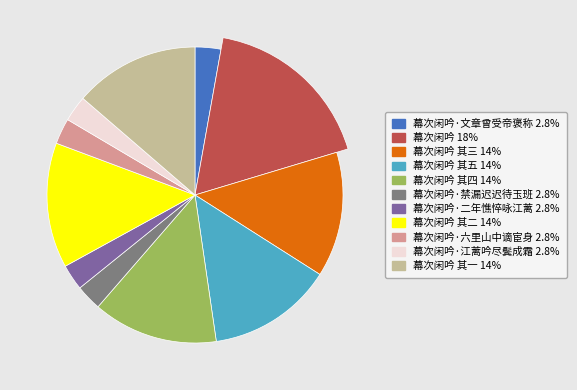

Do 幕次闲吟·江蓠吟尽鬓成霜 and 幕次闲吟 其三 together represent more than half of the pie?

No